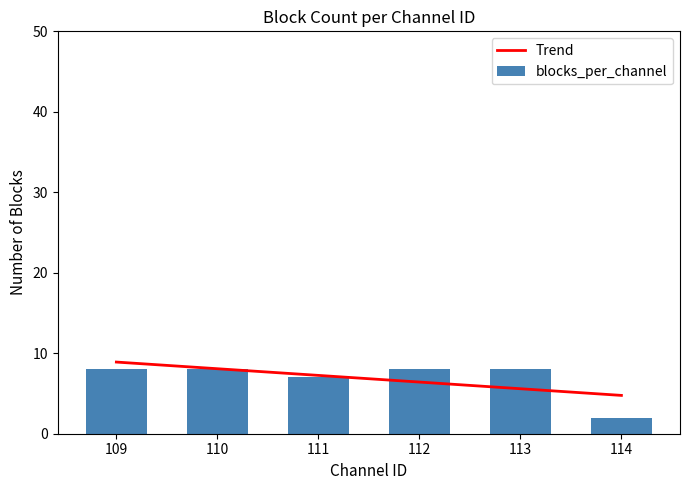

List the labels in order of Trend value, largest first.

109, 110, 111, 112, 113, 114